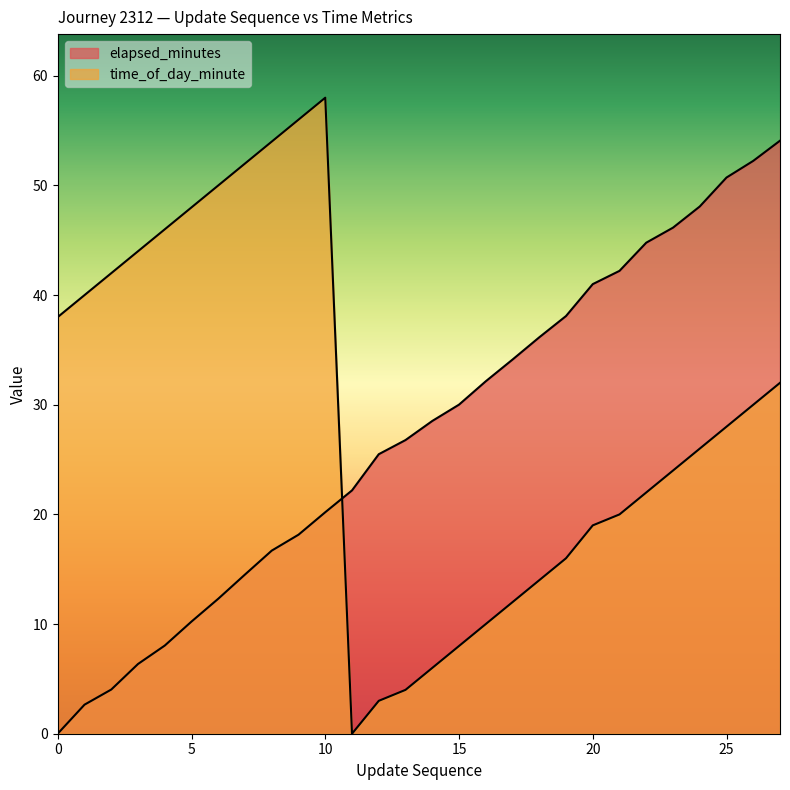

Rank the categories by time_of_day_minute value from highest to lowest.

10, 9, 8, 7, 6, 5, 4, 3, 2, 1, 0, 27, 26, 25, 24, 23, 22, 21, 20, 19, 18, 17, 16, 15, 14, 13, 12, 11